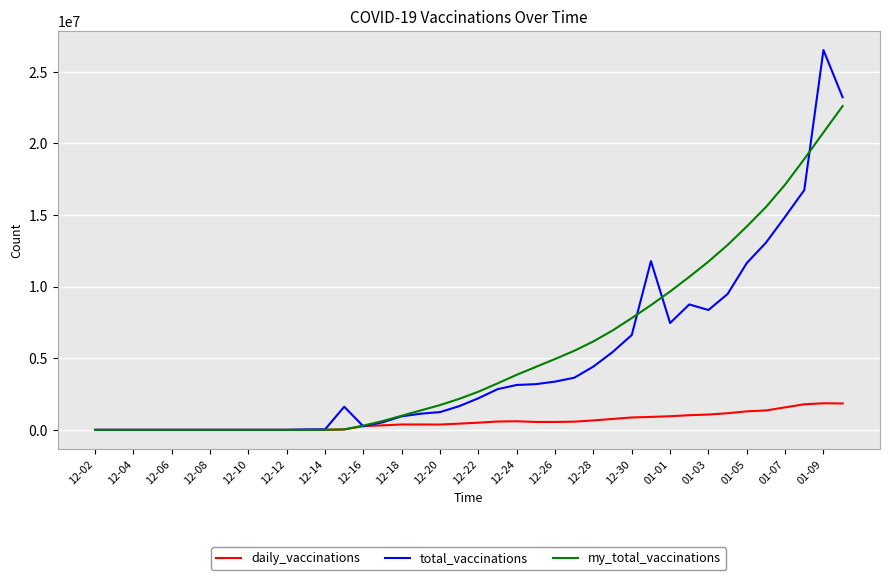

Which series has the largest range (max minus min)?

total_vaccinations